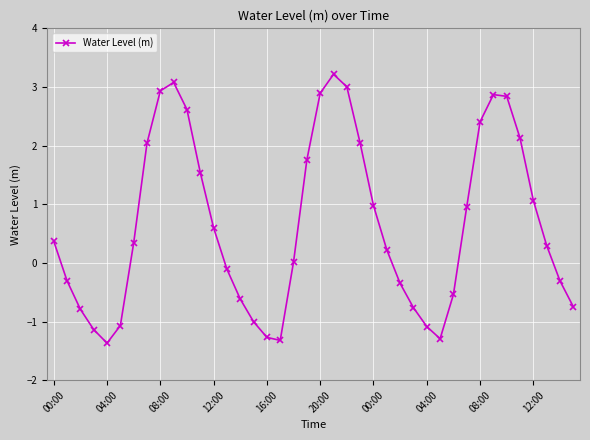

What is the value of the 4th point from the left?

-1.1